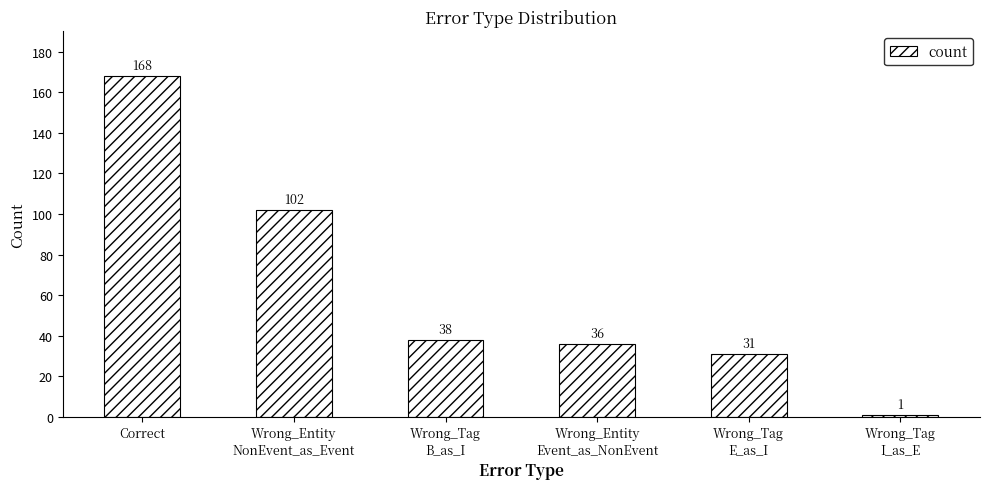

What is the change in value from Wrong_Tag
E_as_I to Wrong_Tag
I_as_E?

-30